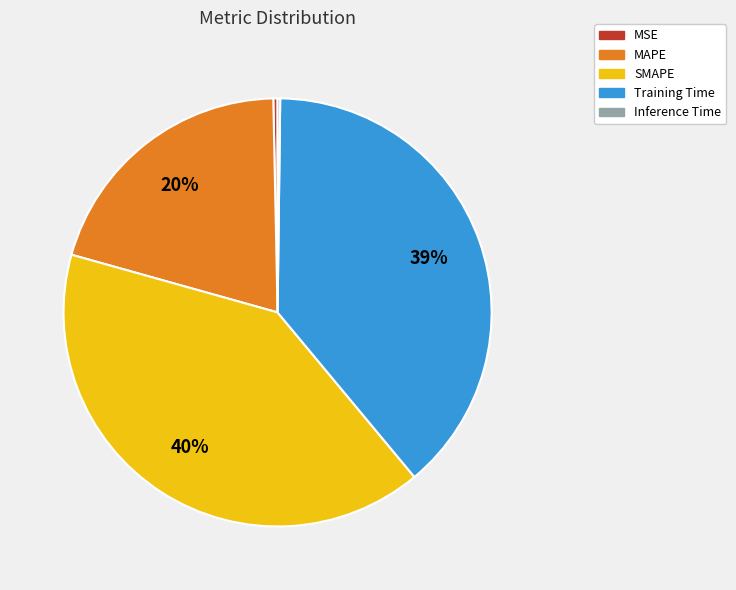

What percentage is the Training Time slice, to the nearest percent?

39%